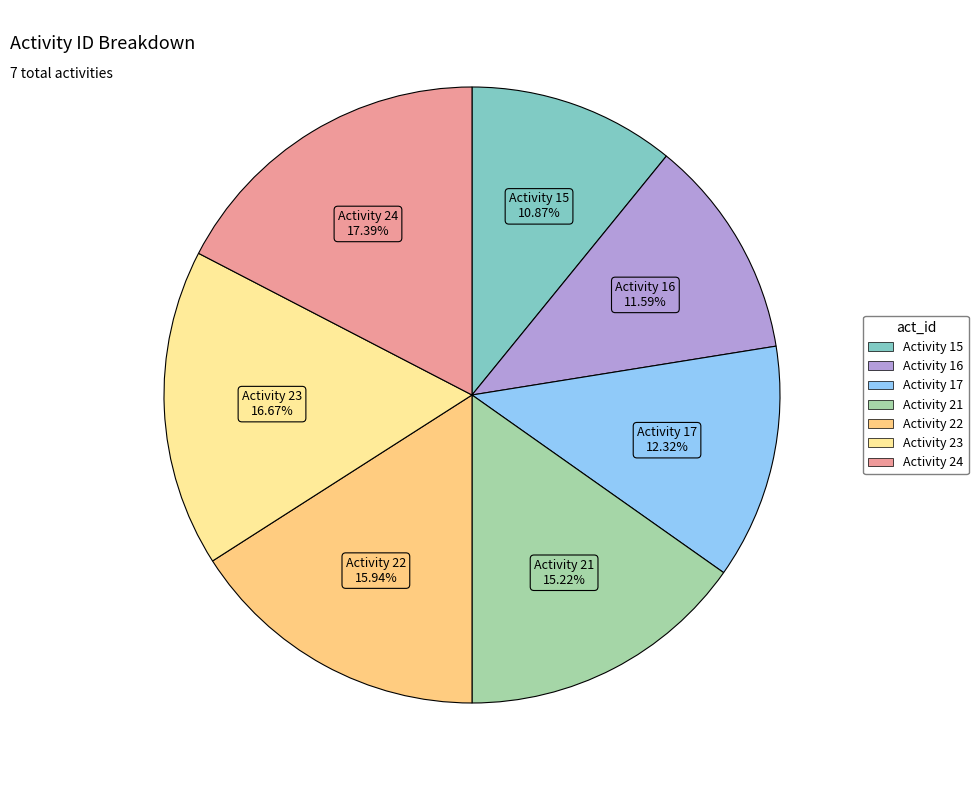

What is the ratio of the value at Activity 16 to the value at Activity 17?

0.9